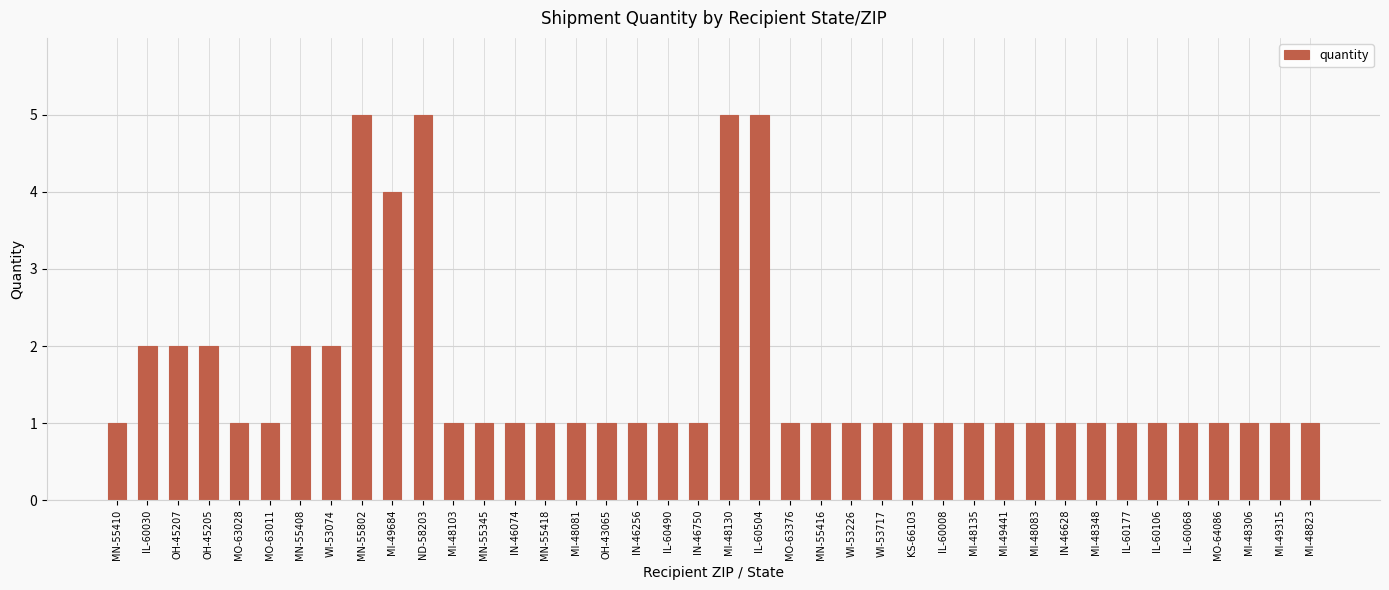

Is it true that the value at IL-60008 is 1?

True